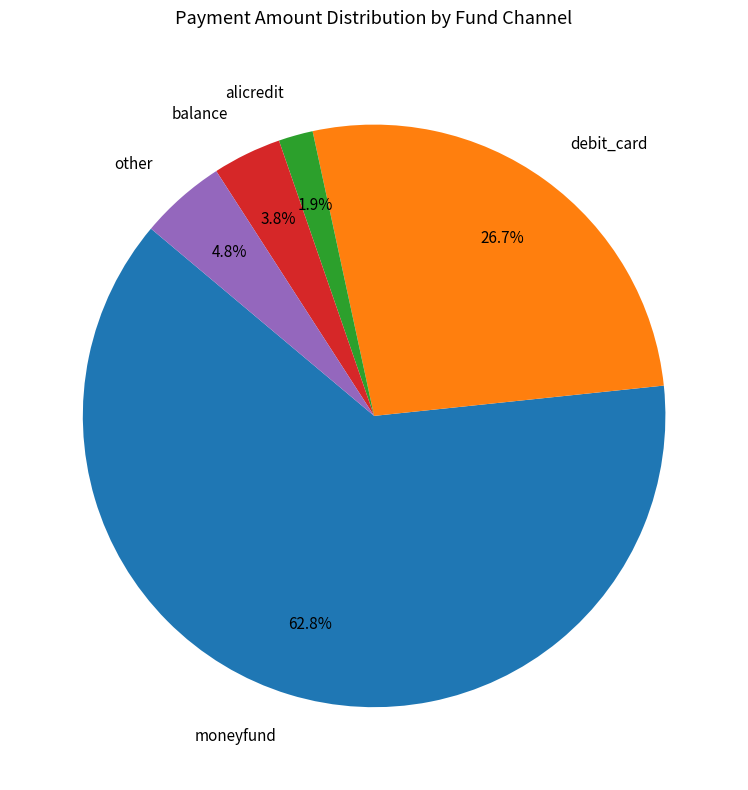

Rank the categories by value from highest to lowest.

moneyfund, debit_card, other, balance, alicredit